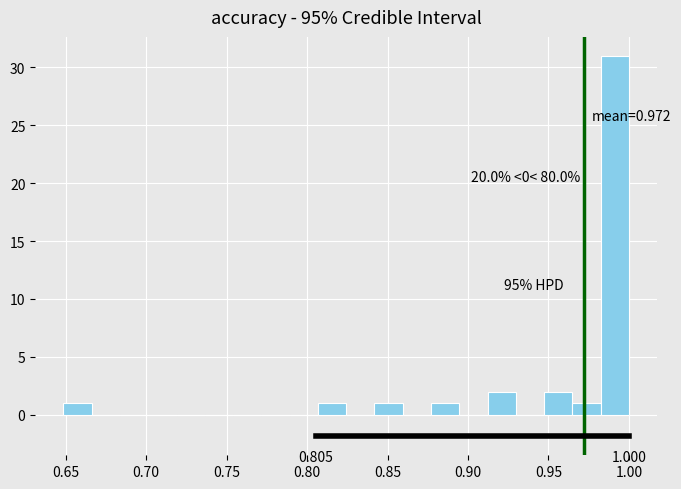

Around what value on the x-axis is the tallest bar? Give the approximate position of its centre, as read against the axis.

0.990